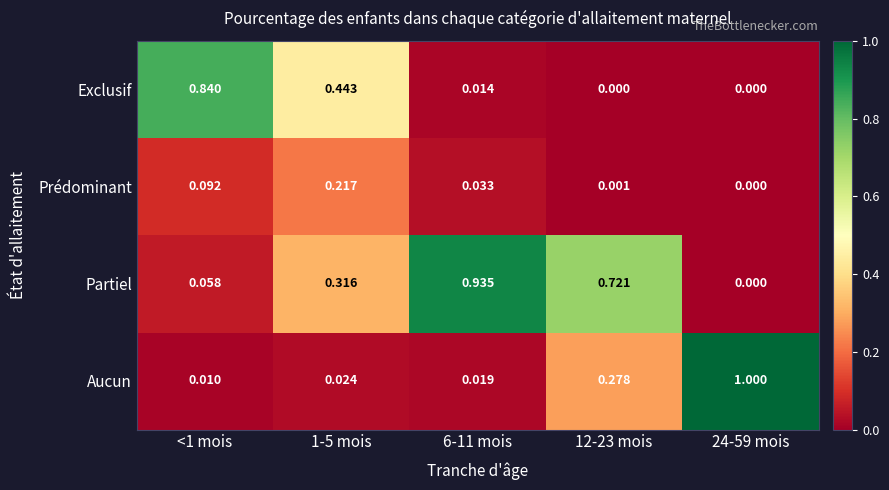

At which category is the sum across all series the highest?

6-11 mois